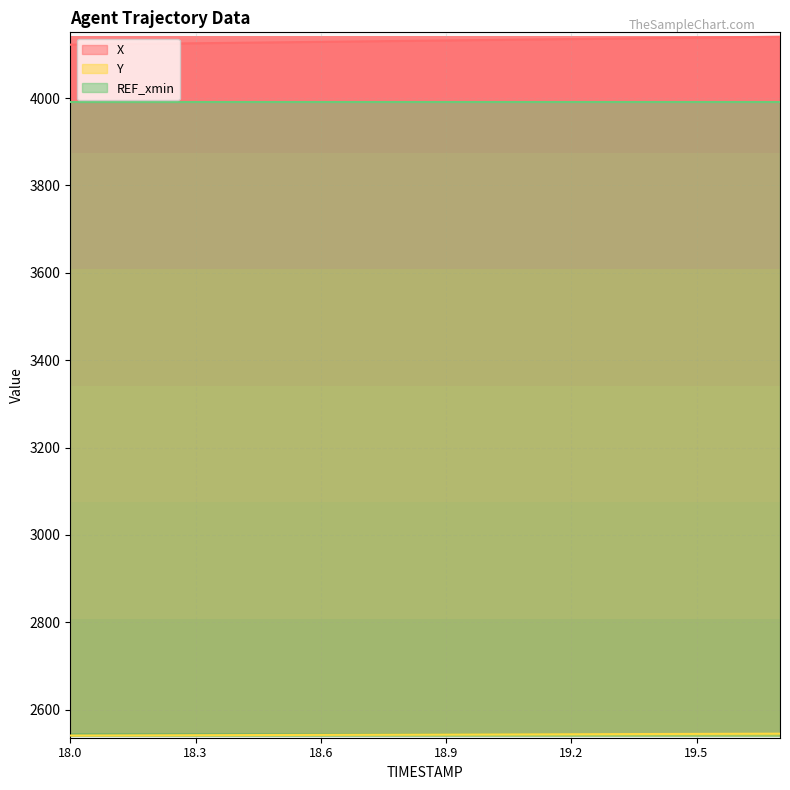

What is the label of the 14th point from the right?

18.4